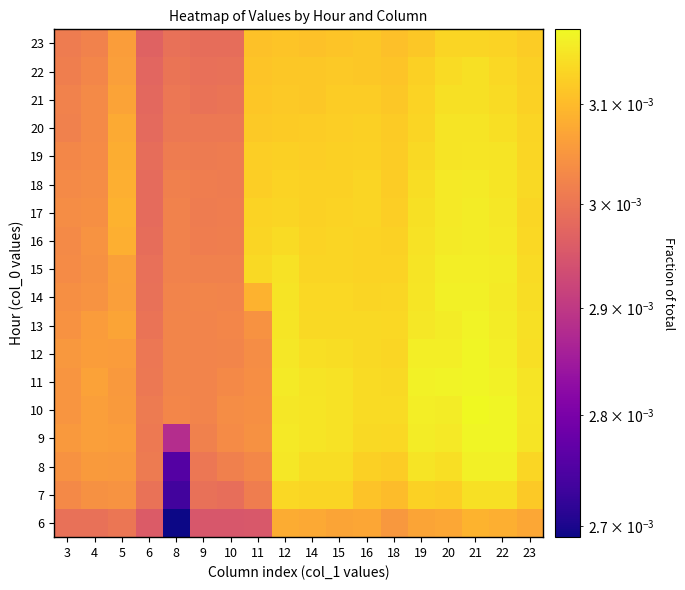

At which category is the sum across all series the highest?

21